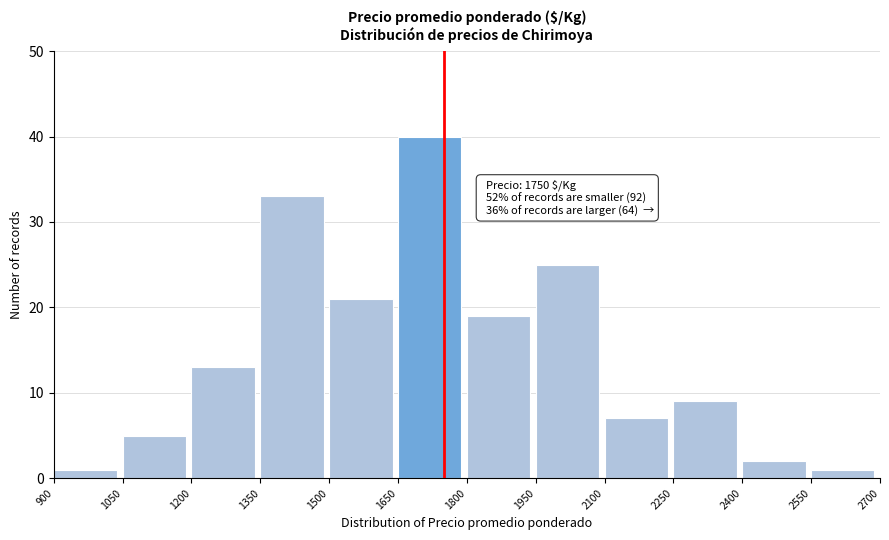

Which range on the x-axis has the tallest bar?

1650 to 1800